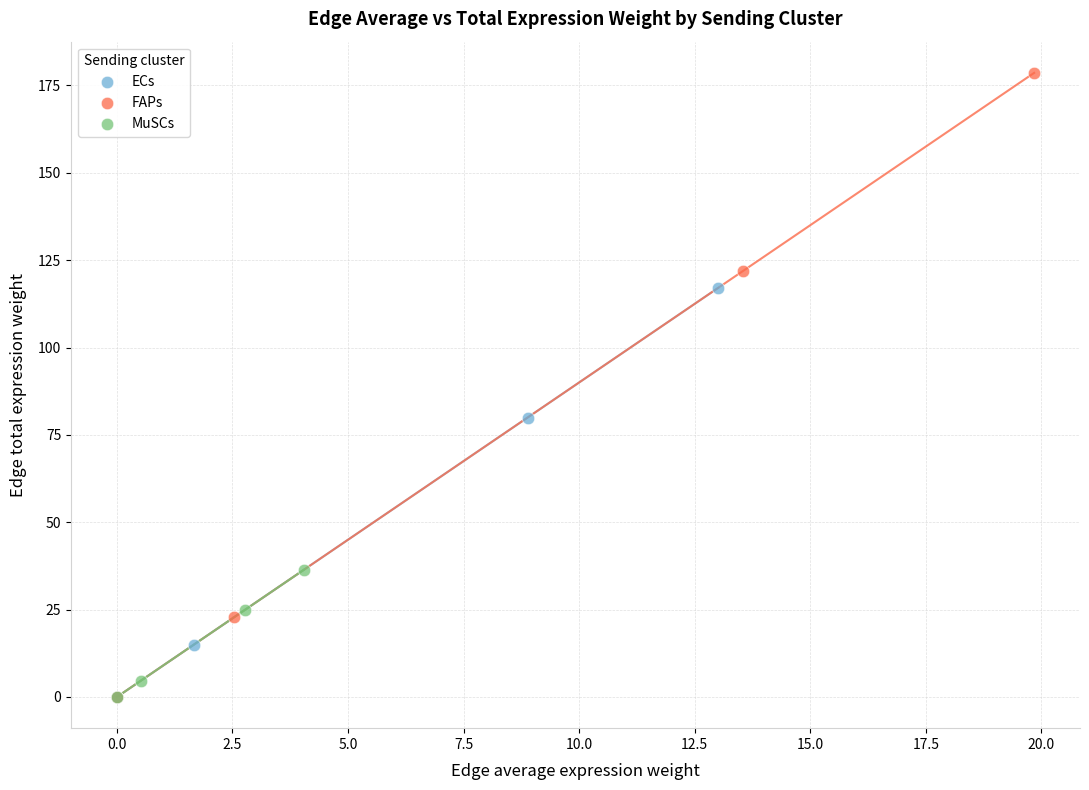

Which series reaches the maximum Y coordinate?

FAPs